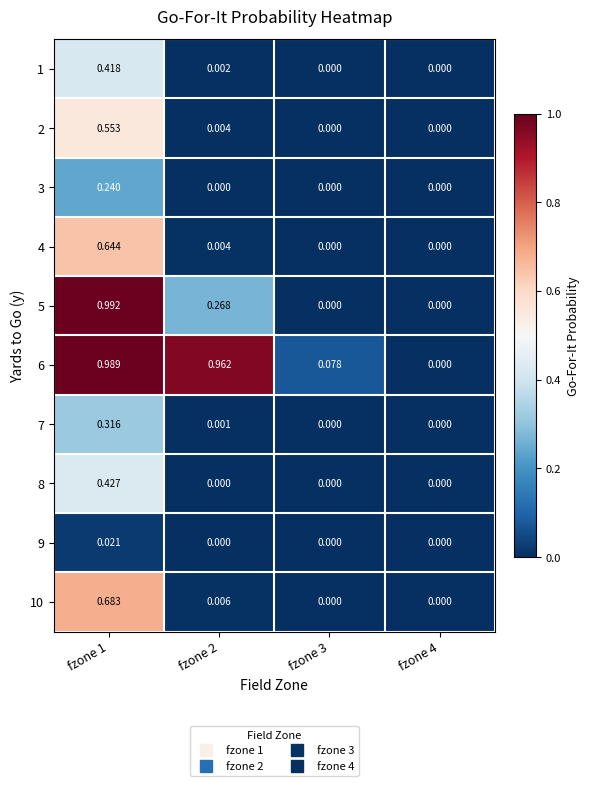

Is the value of 8 at fzone 1 greater than the value of 10 at fzone 3?

Yes